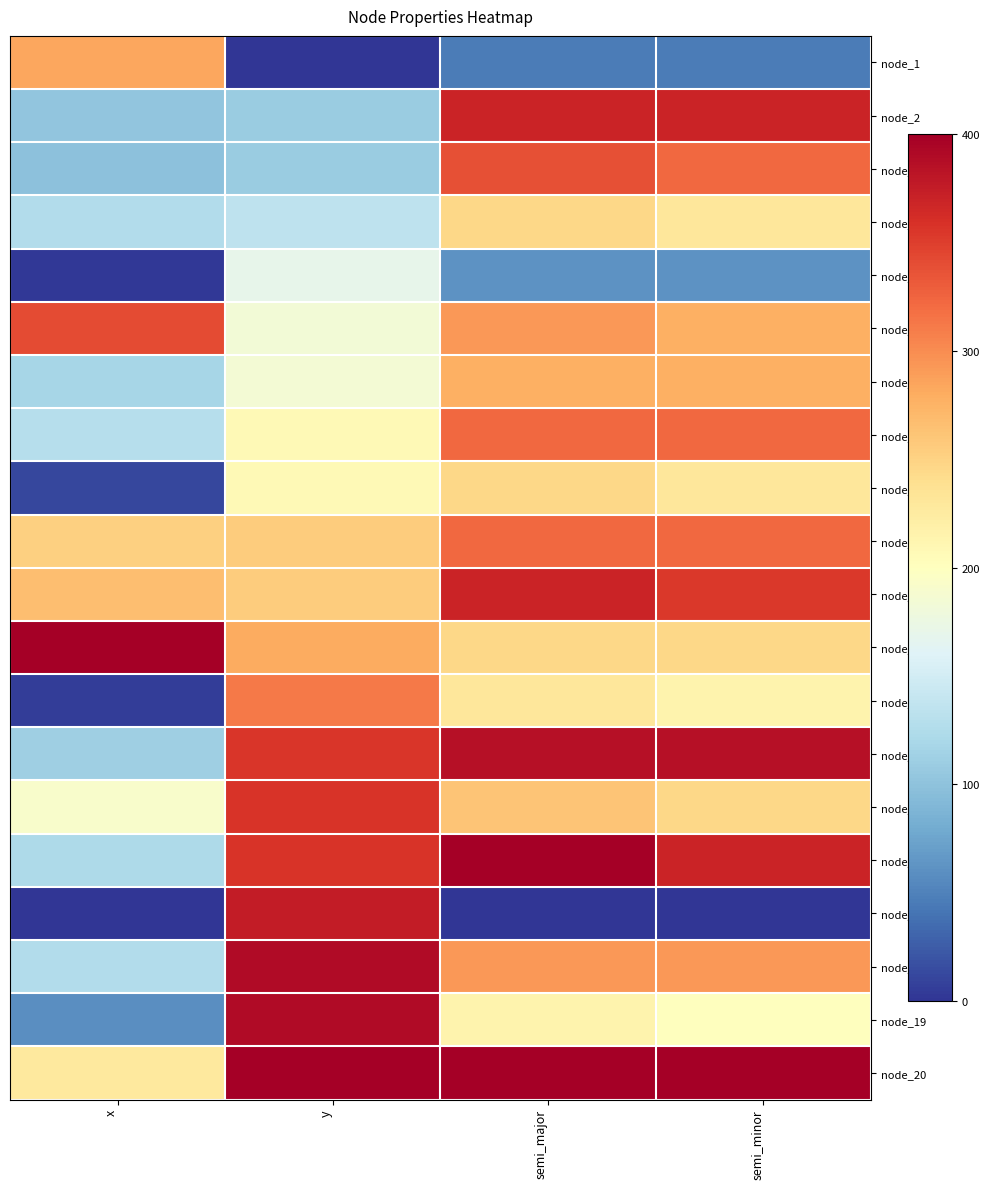

Which has a higher value, semi_minor or semi_major?

semi_minor